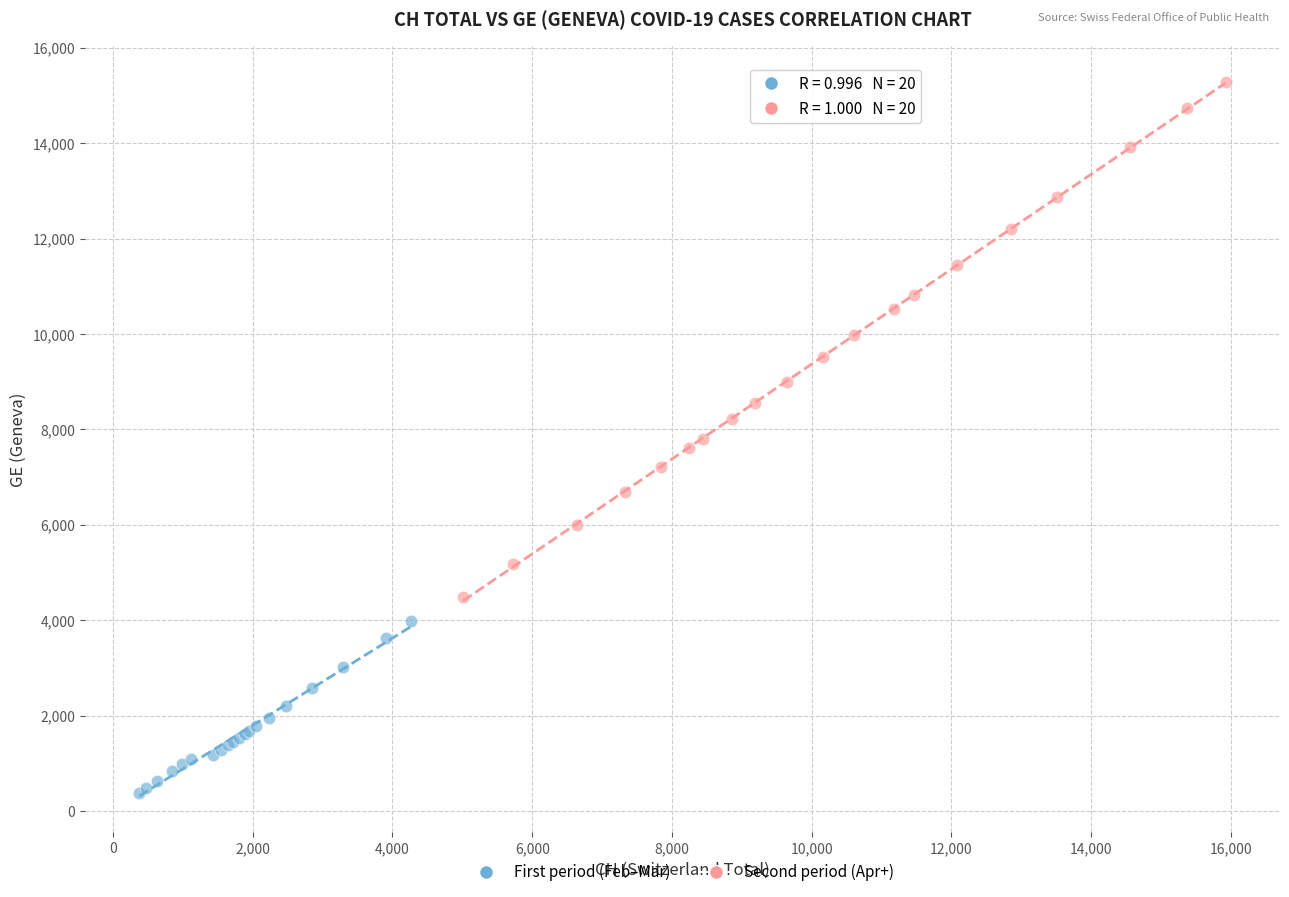

What are all the series names shown in the legend?

First period (Feb–Mar), Second period (Apr+)